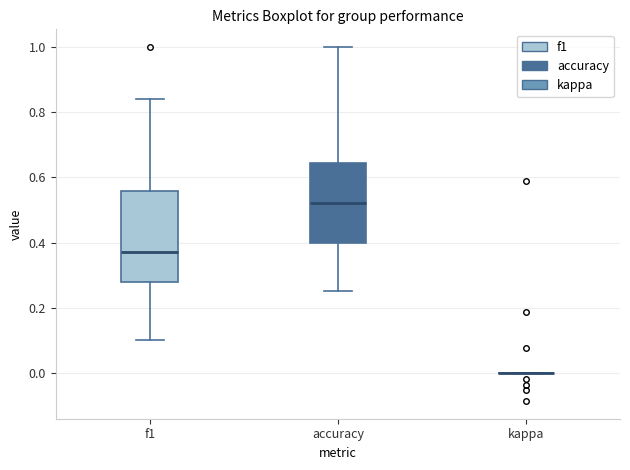

Reading left to right, read every box against the y-axis: the position of its median line, the range the box covers, and the ends of its whiskers. The values are not printed on the chart, so give them approximately, as read against the axis.

f1: median 0.38, box 0.28 to 0.56, whiskers 0.10 to 0.84
accuracy: median 0.52, box 0.40 to 0.64, whiskers 0.26 to 1.00
kappa: box collapsed to a line at 0.00, whiskers 0.00 to 0.00